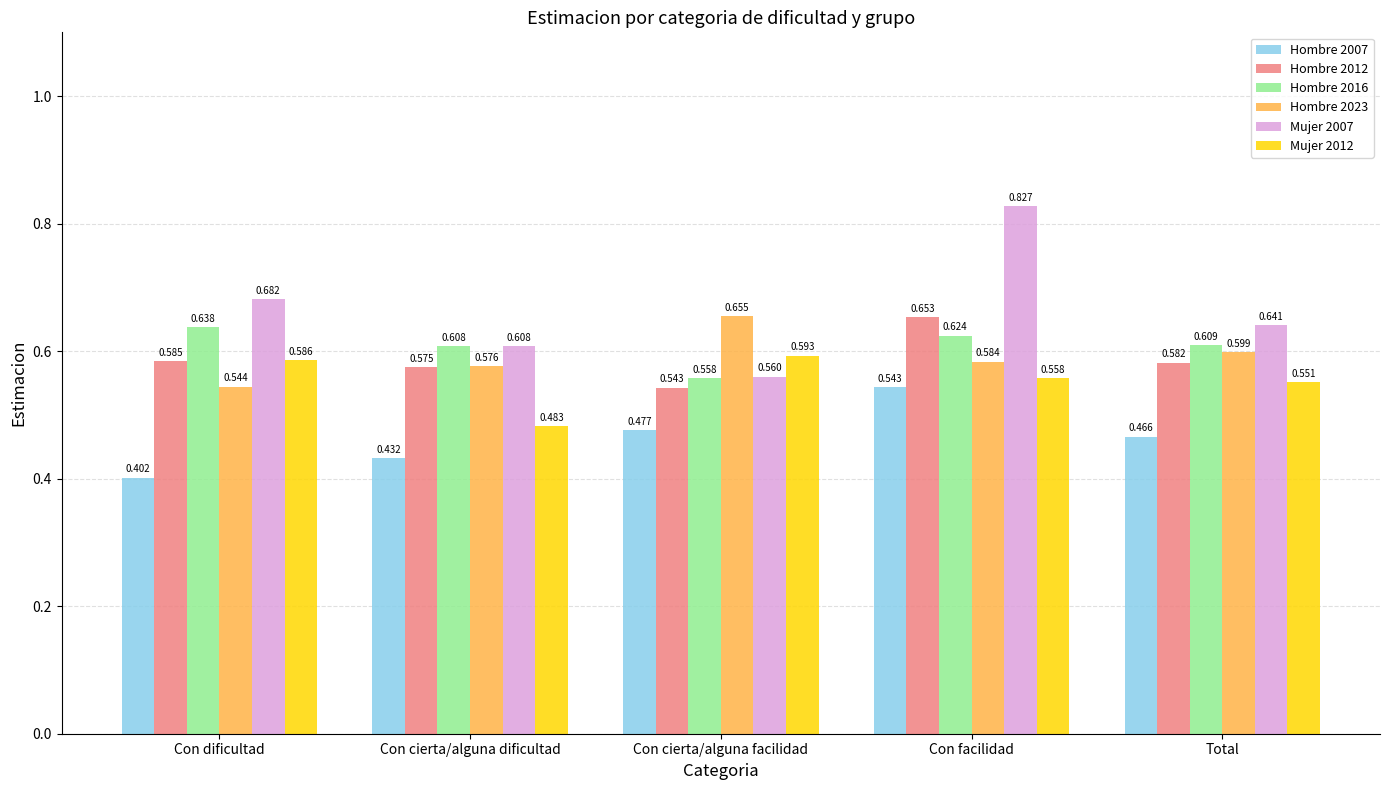

Rank the categories by Hombre 2012 value from lowest to highest.

Con cierta/alguna facilidad, Con cierta/alguna dificultad, Total, Con dificultad, Con facilidad